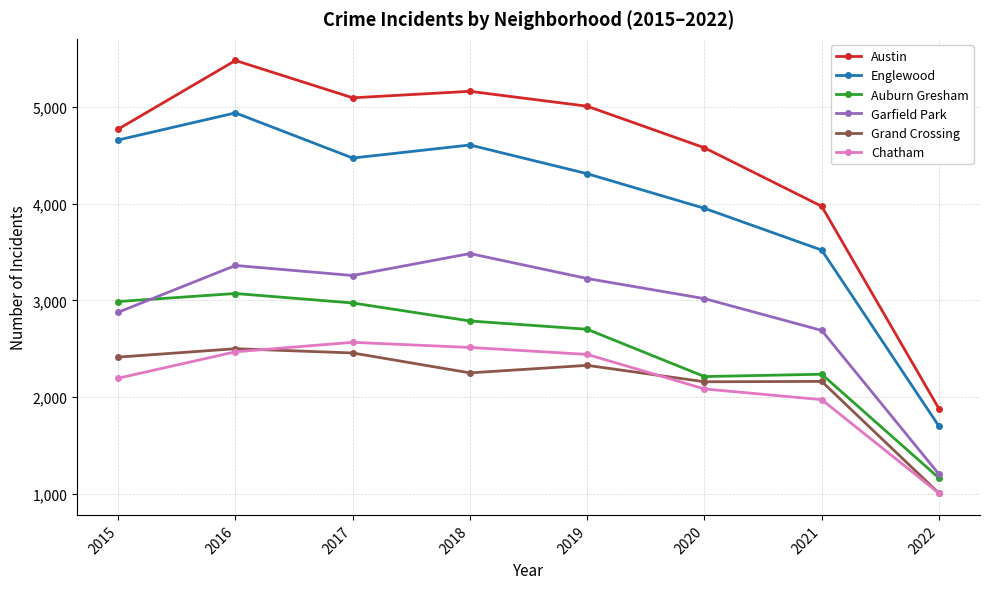

What is the difference between the maximum and second lowest values in the Auburn Gresham series?

859